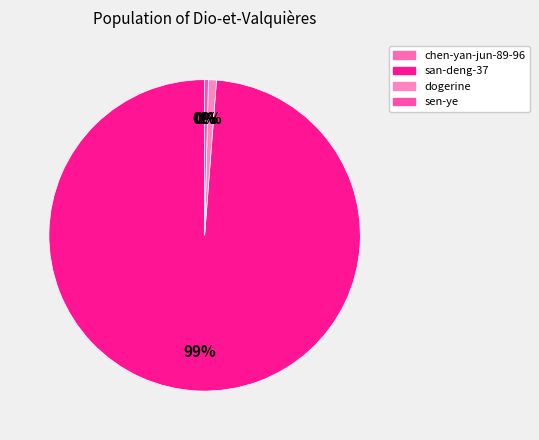

Which category accounts for the majority?

san-deng-37